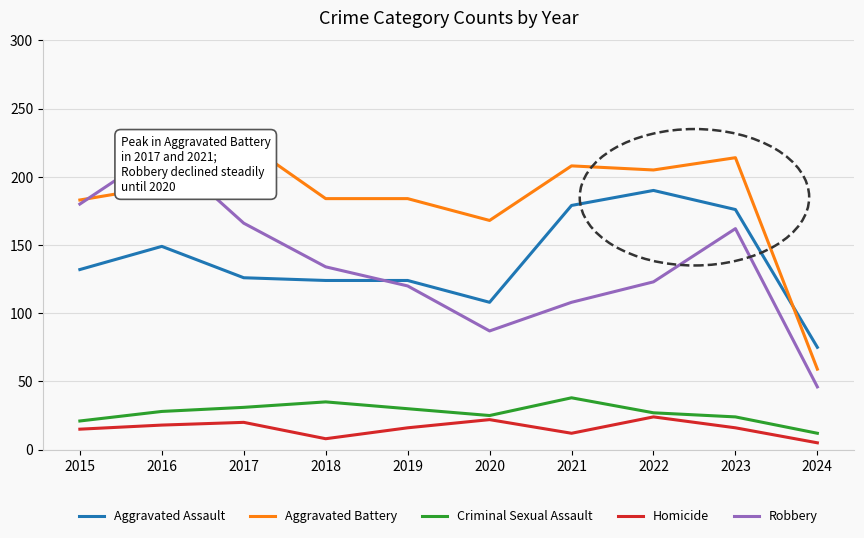

Where is Aggravated Battery nearest to the value 142?

2020